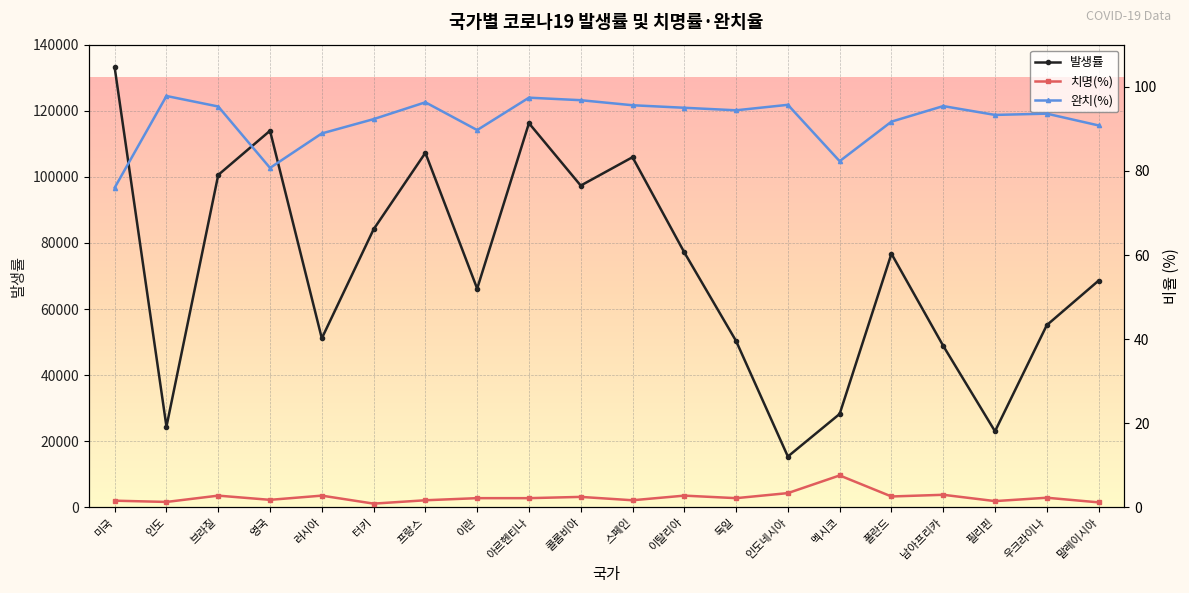

What are all the series names shown in the legend?

발생률, 치명(%), 완치(%)